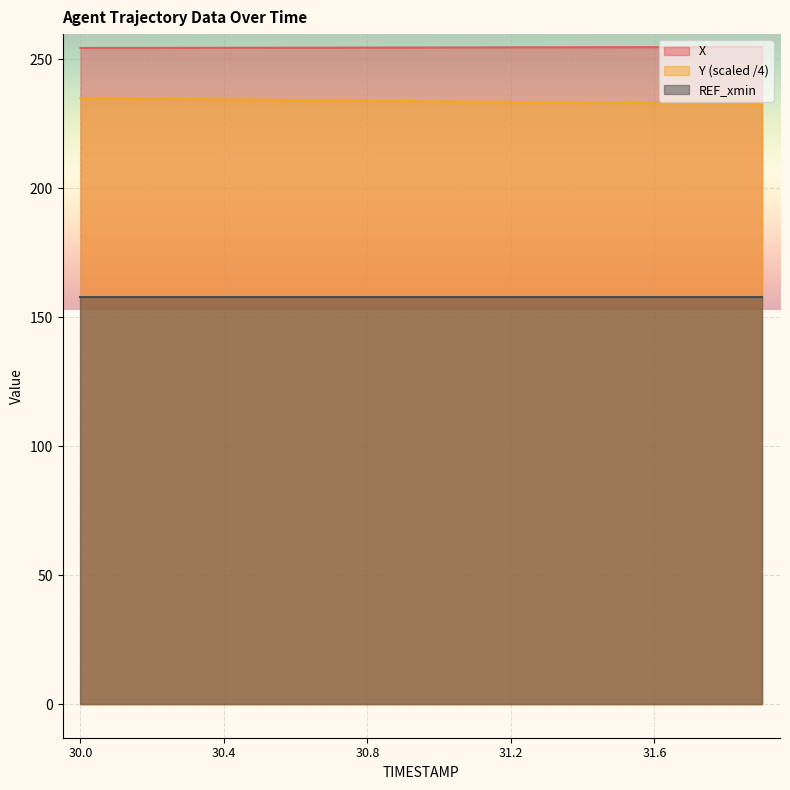

What is the difference between the Y values at 30.0 and 30.7?

0.9